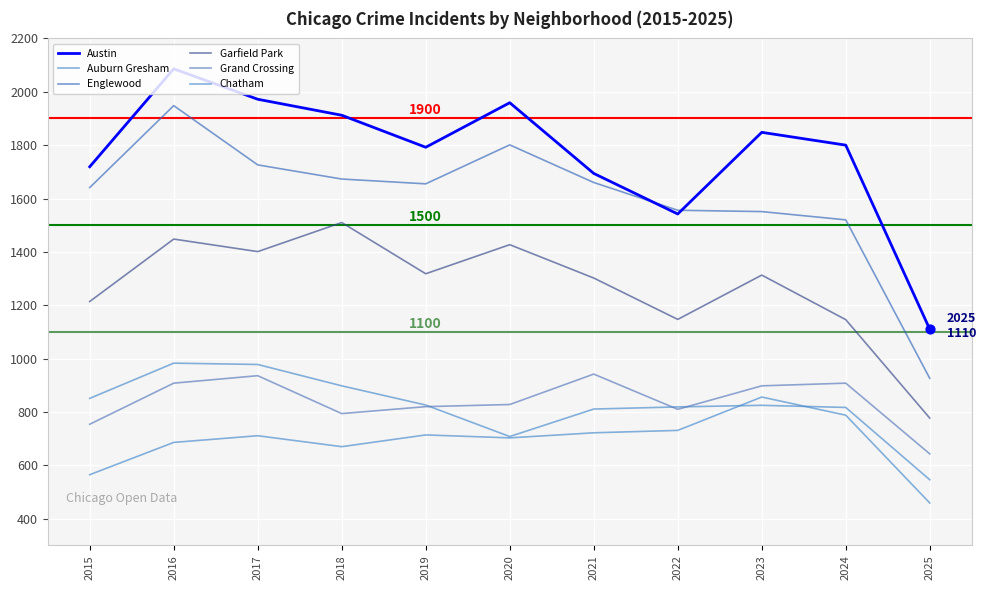

Is this an area chart (filled region under the line)?

No